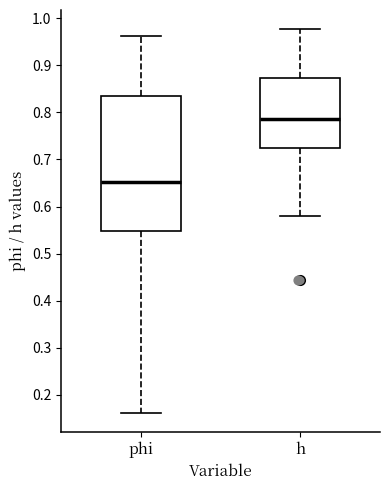

Where does the upper whisker of the box for h end on the y-axis? The values are not printed on the chart, so give them approximately, as read against the axis.

0.98